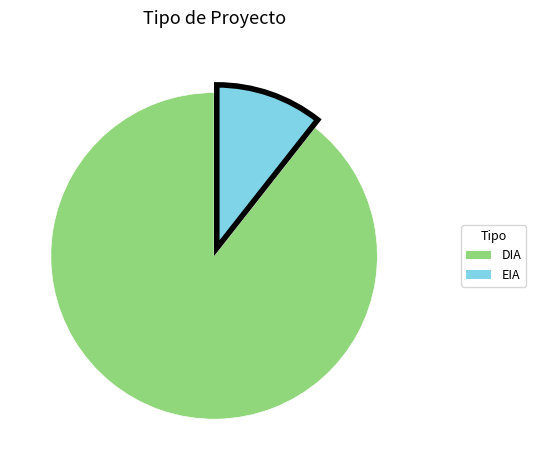

Do DIA and EIA together represent more than half of the pie?

Yes